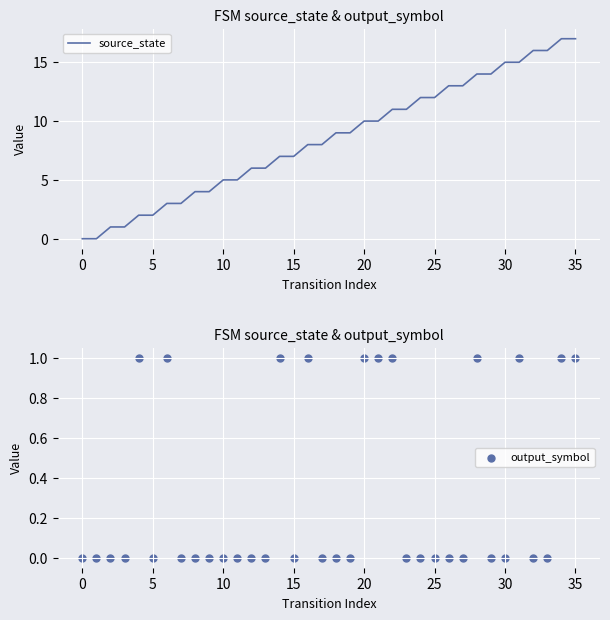

Which series contains the highest Y value?

source_state